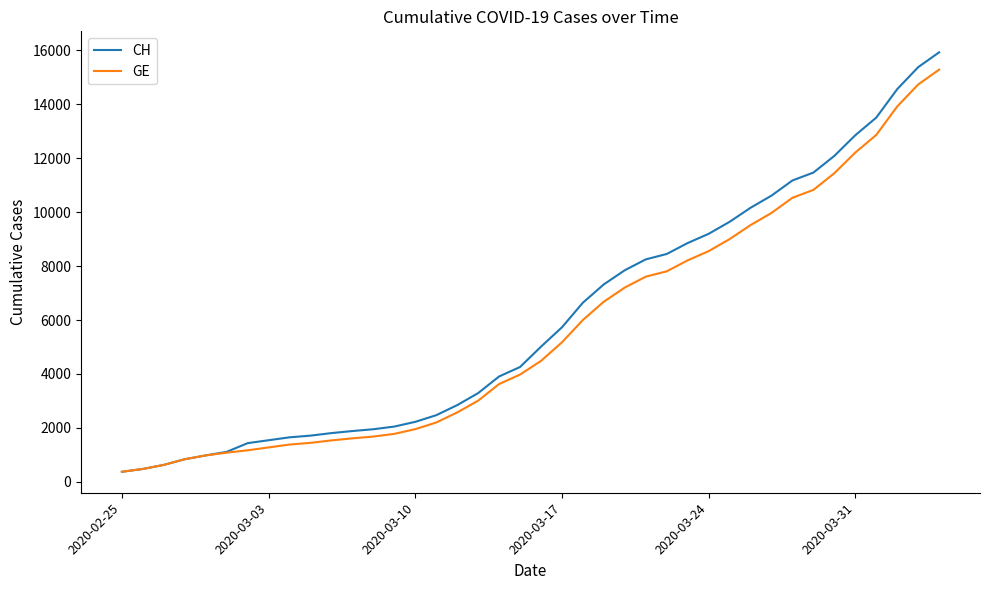

How many distinct data groups are displayed?

2